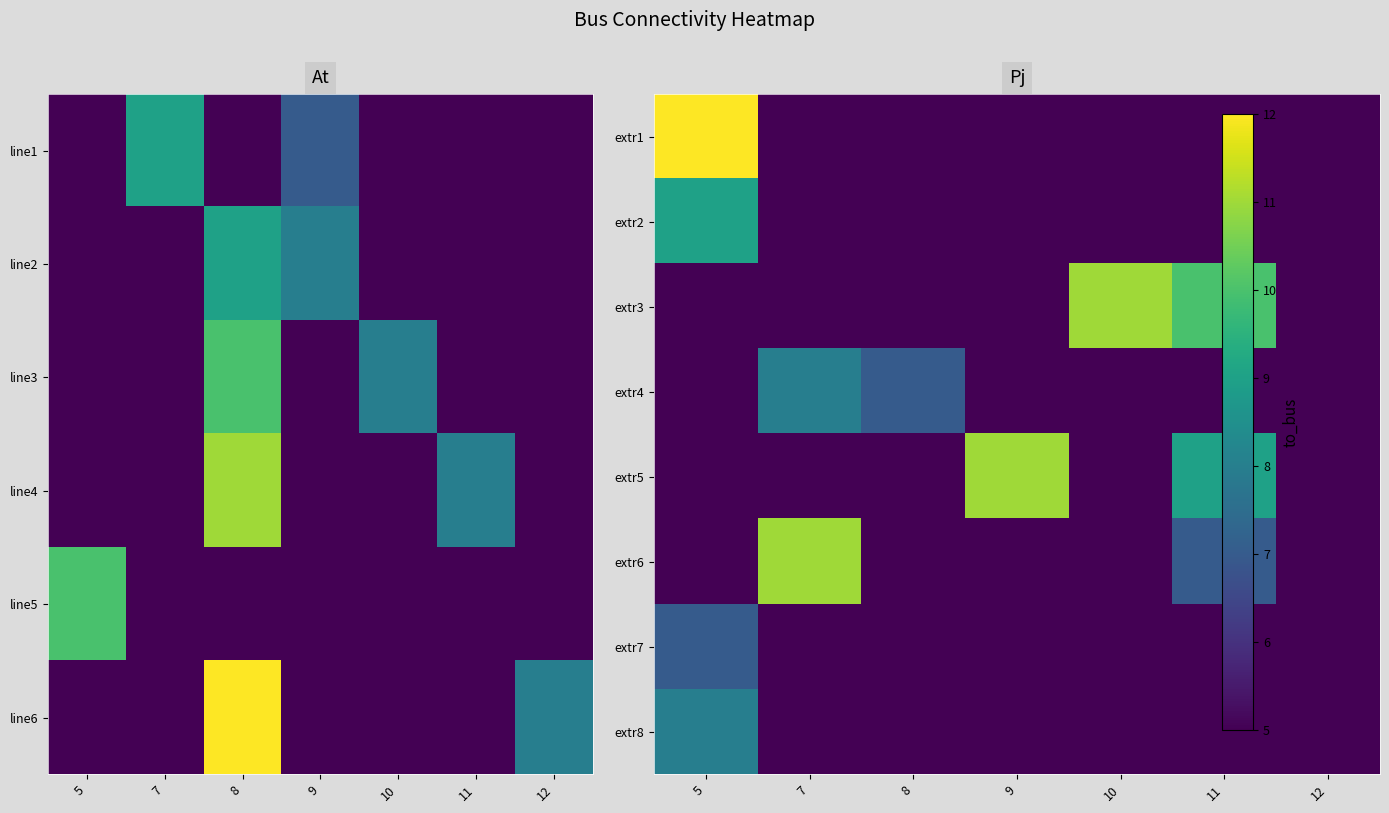

List the labels in order of extr5 value, largest first.

9, 11, 5, 7, 8, 10, 12